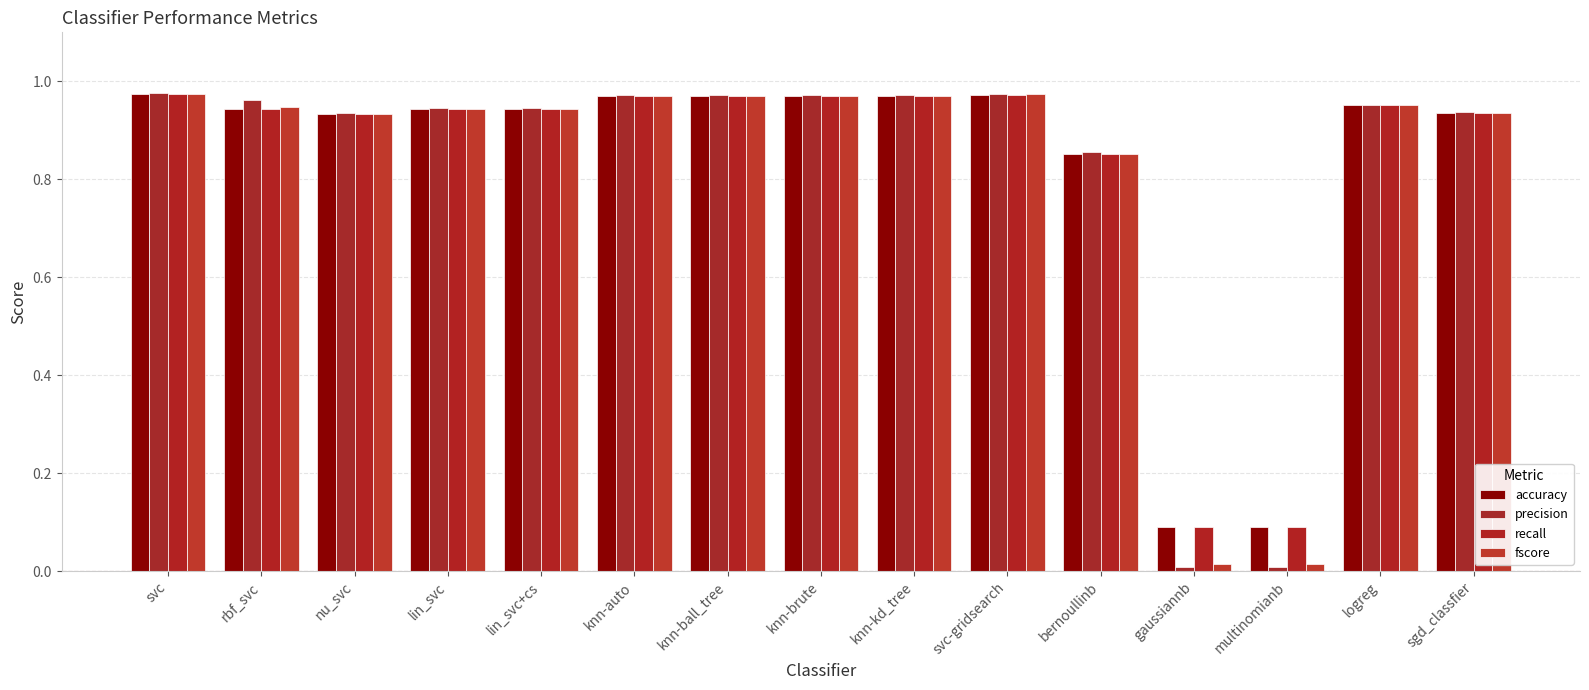

Which category has the lowest value across all series?

gaussiannb